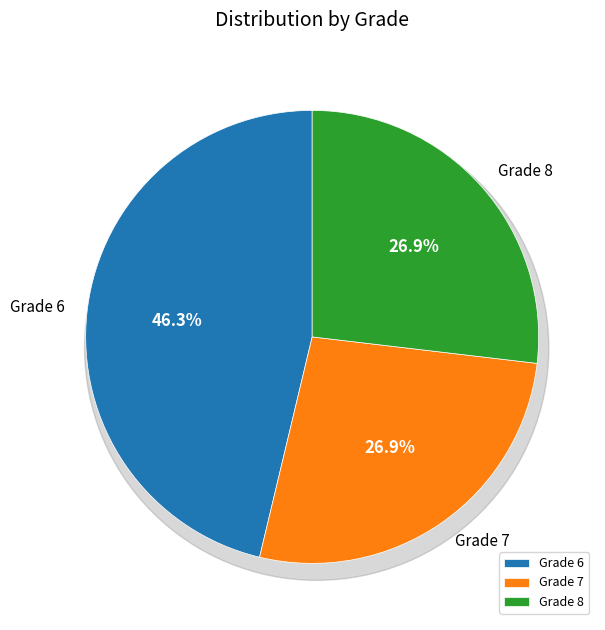

To the nearest percent, what percentage of the pie is Grade 8?

27%